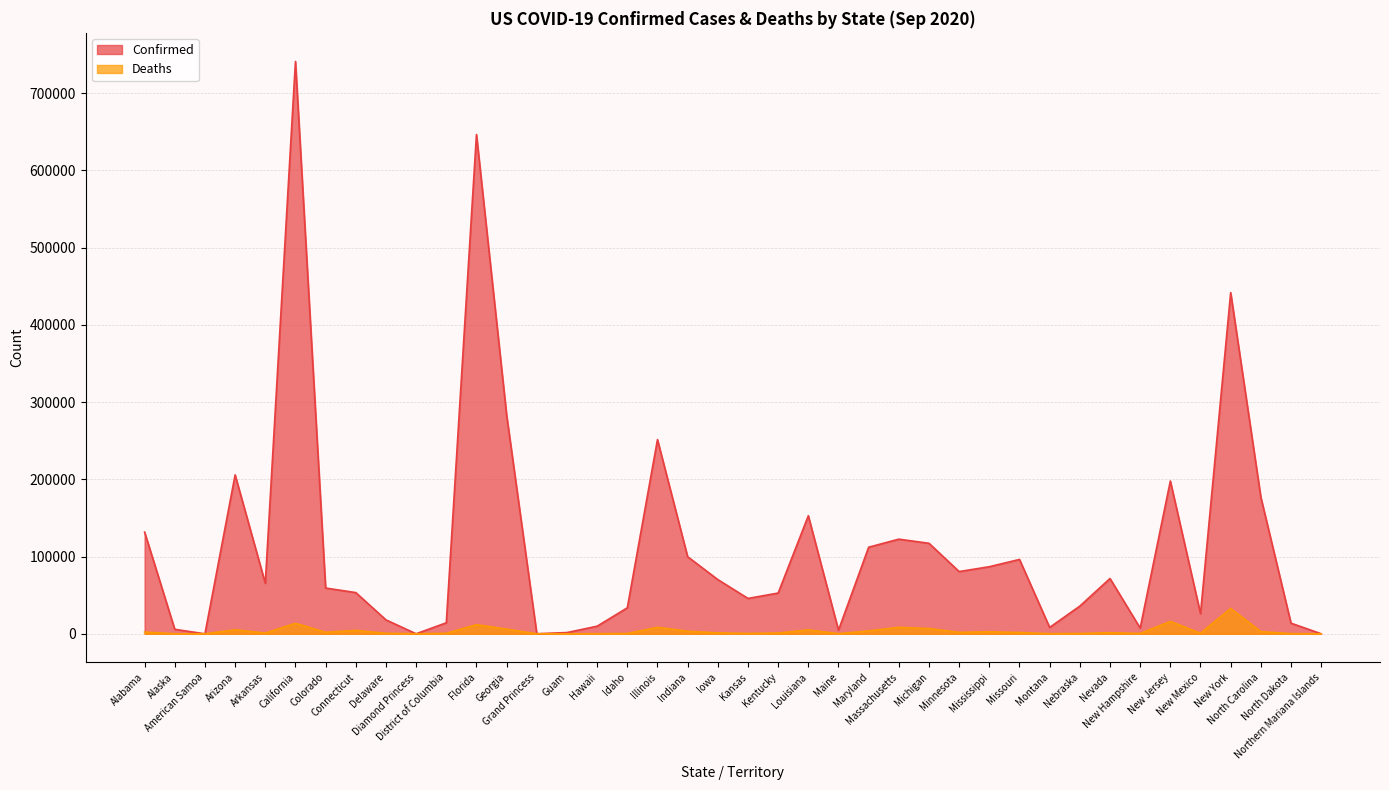

How many data points in Deaths are above 1389?

19